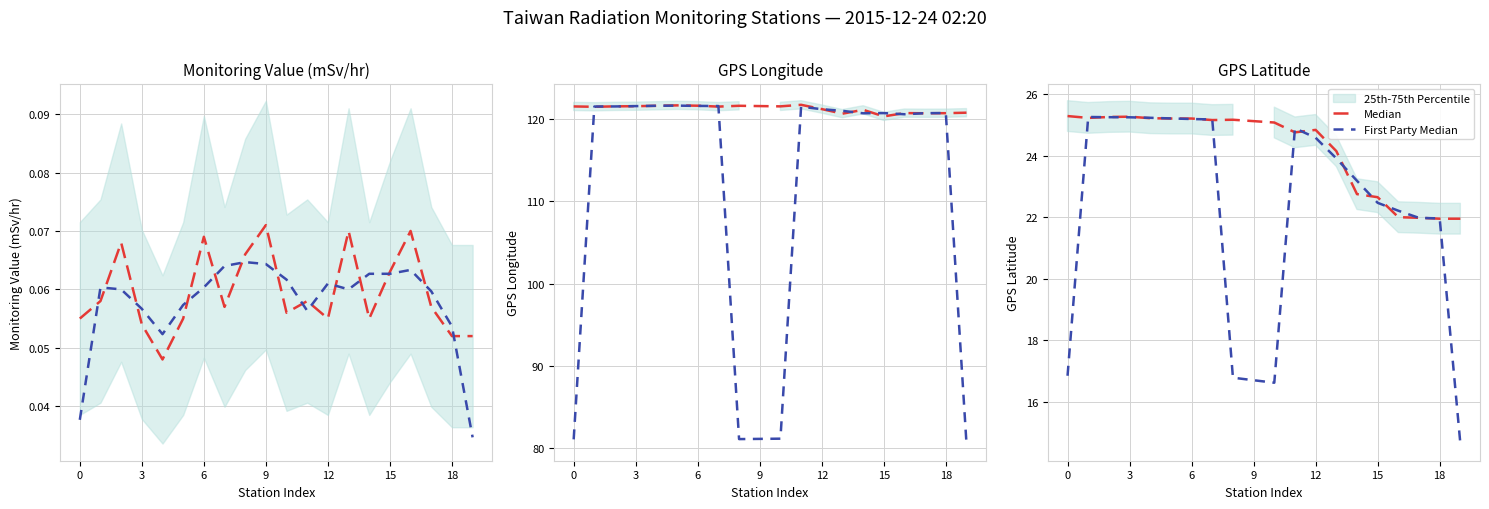

After their last crossing, which series has the higher values: Median or First Party Median?

Median